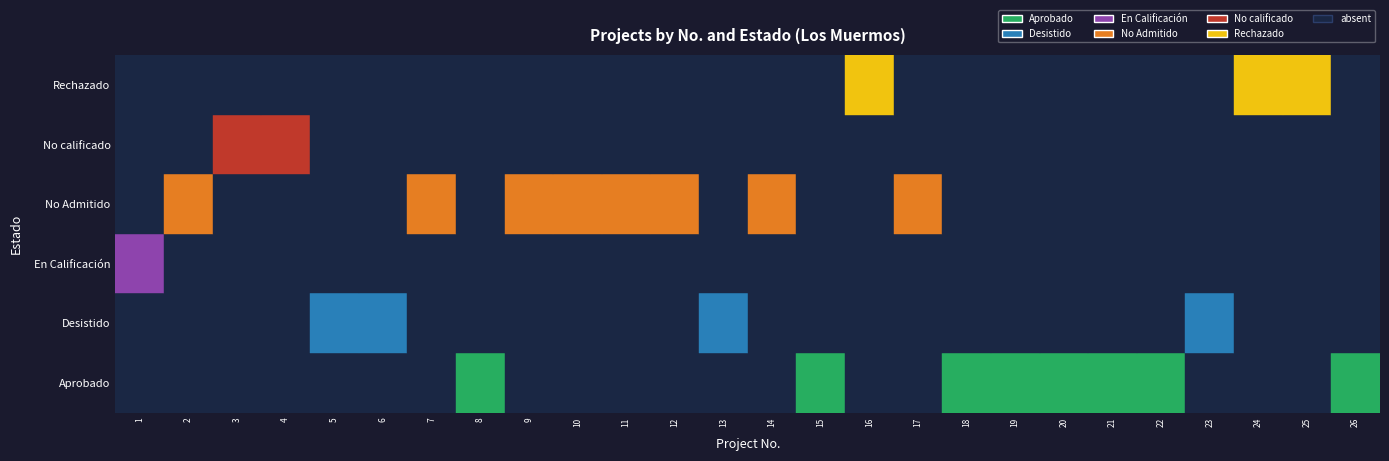

Between 3 and 18, which series saw the biggest shift?

Aprobado